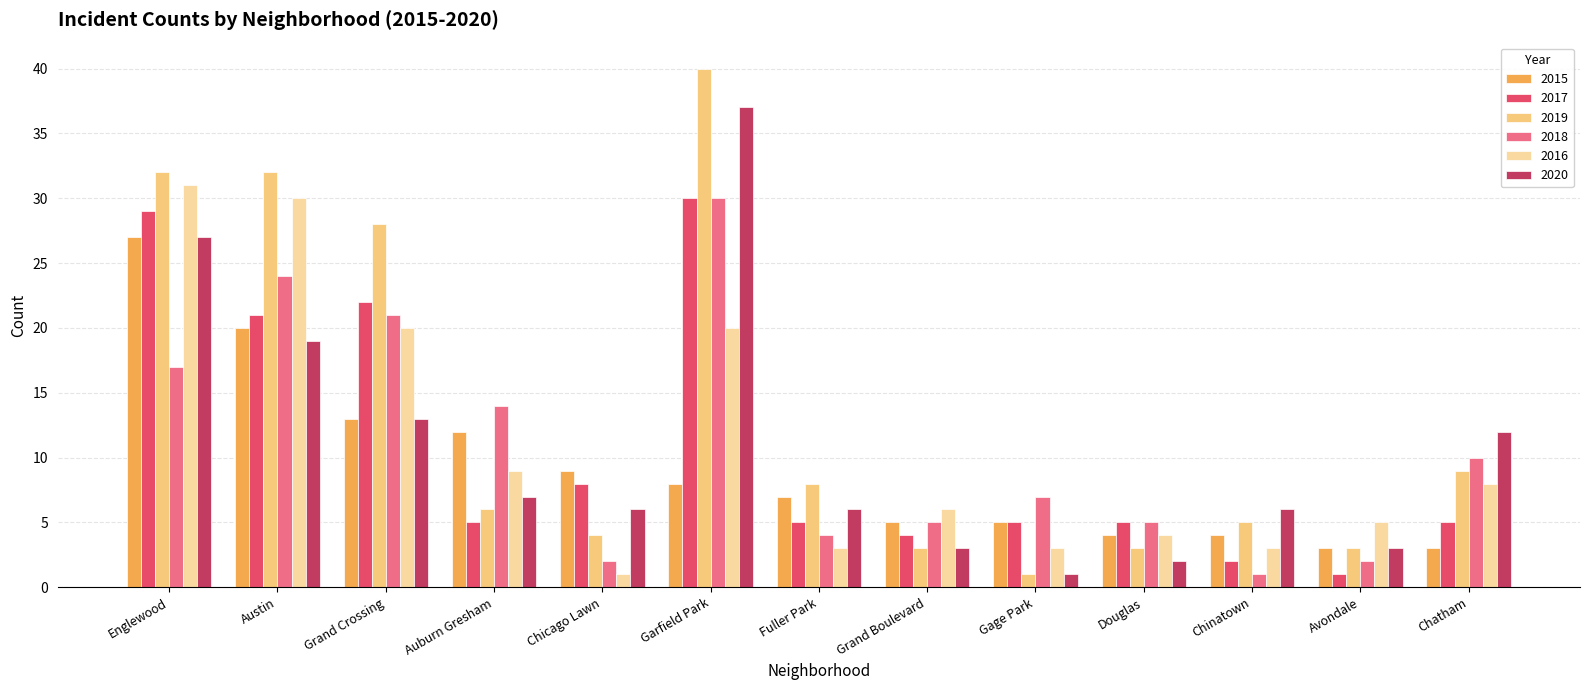

What is the sum of the 2020 values at Garfield Park and Auburn Gresham?

44